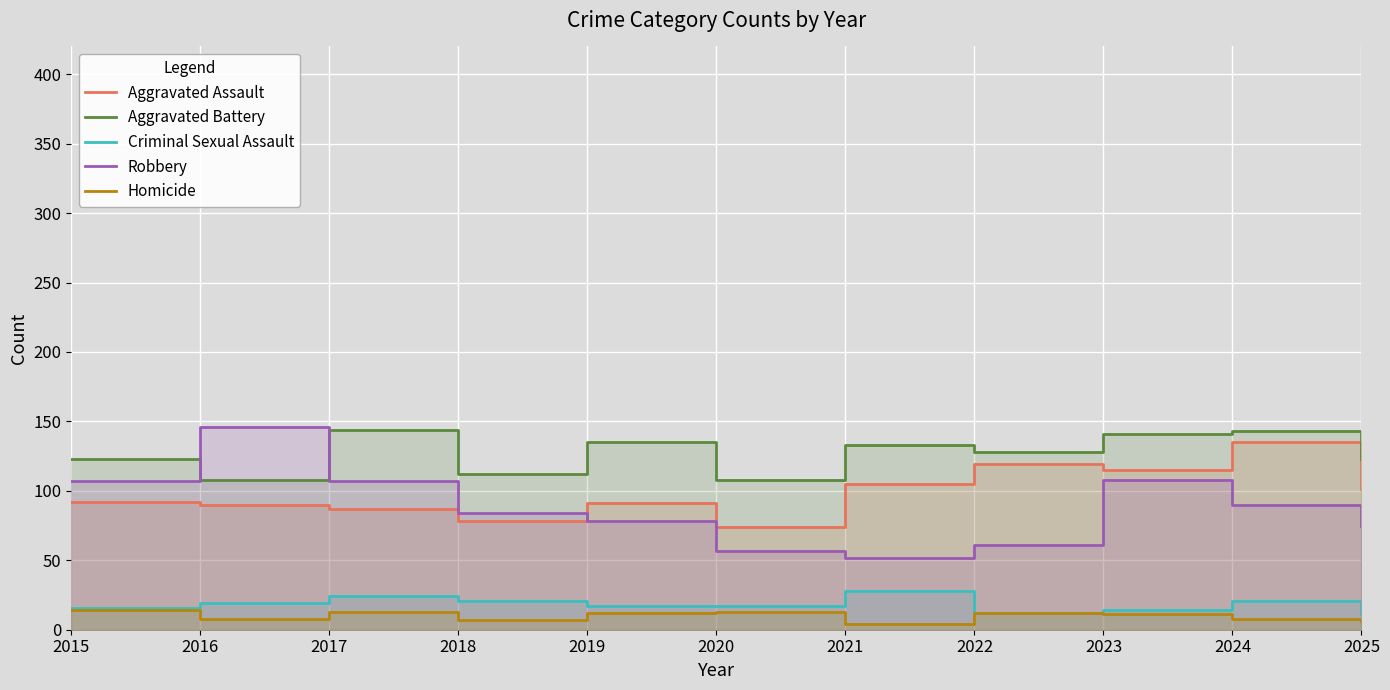

How many lines are shown in the chart?

5